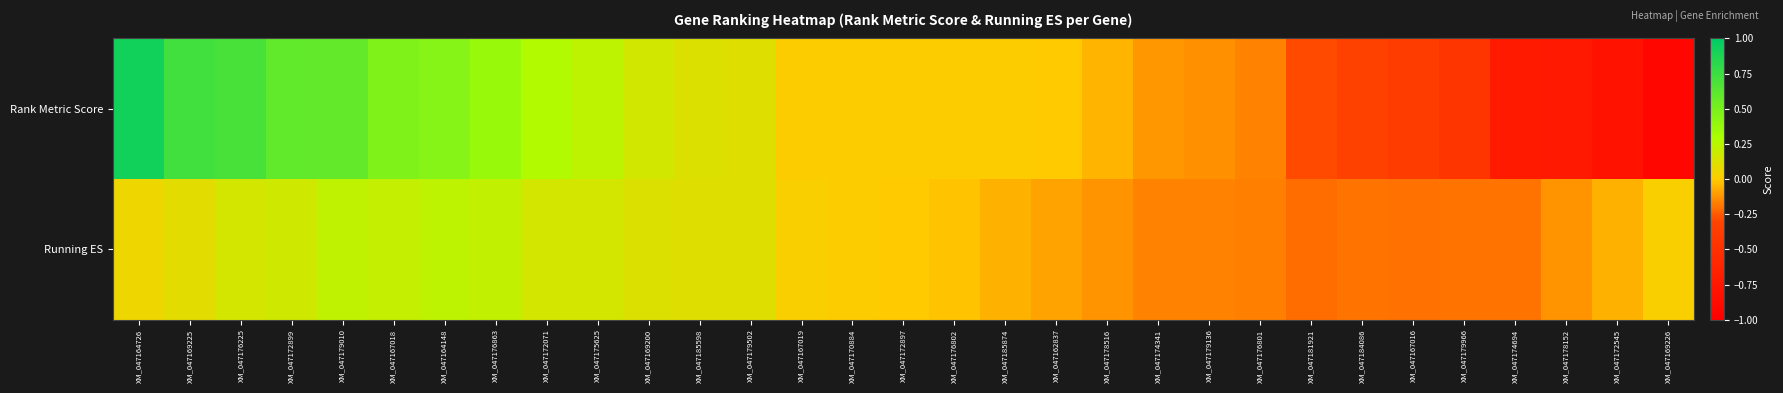

Which series has the largest range (max minus min)?

Rank Metric Score